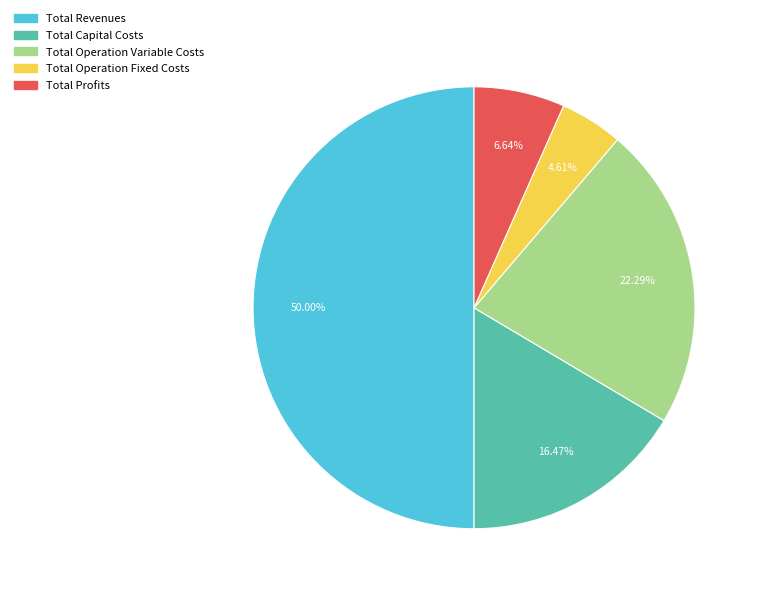

The Total Capital Costs slice represents 10% of the pie. True or false?

False